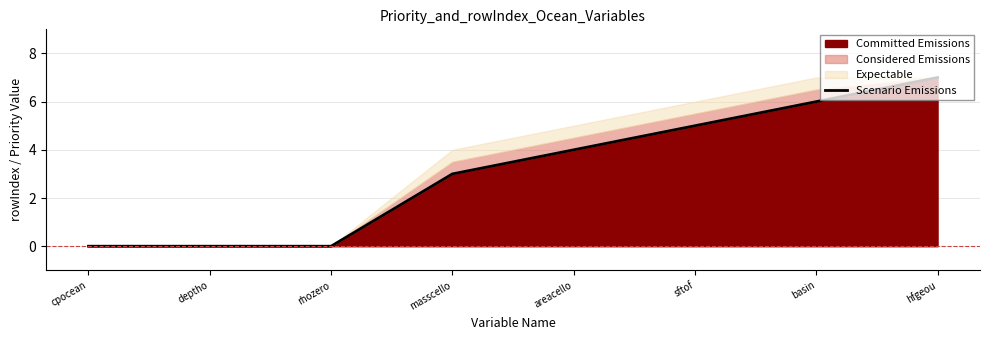

The chart shows a value of 4 at basin. True or false?

False